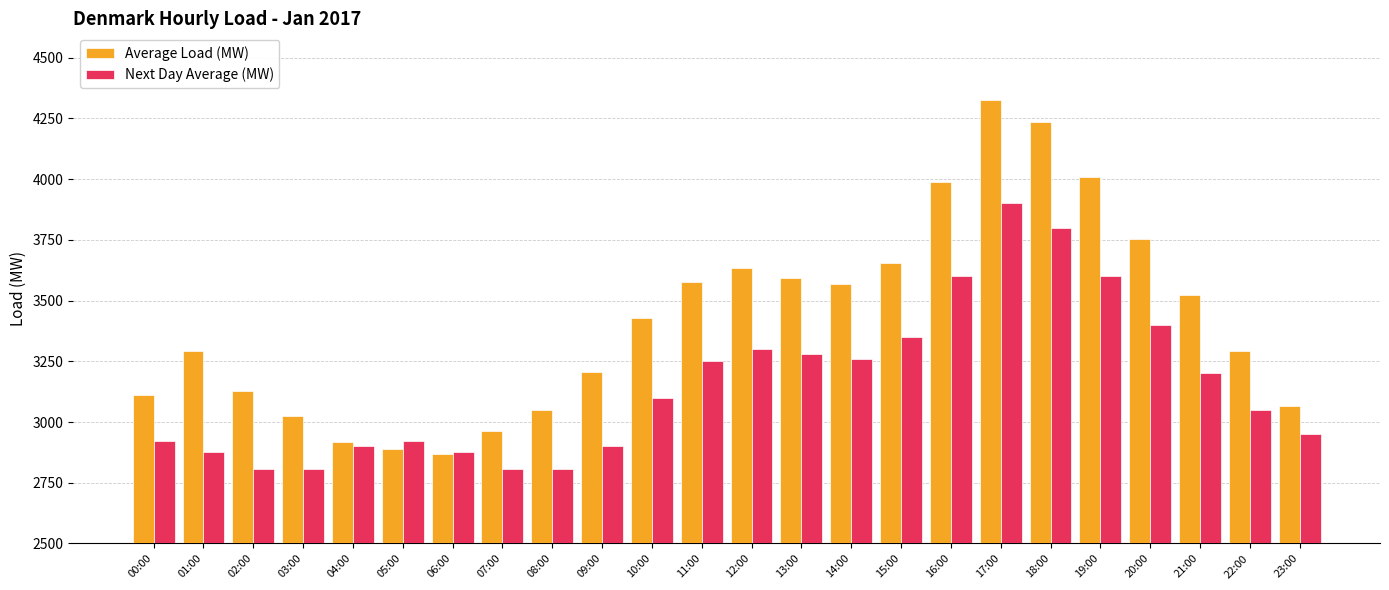

What are all the series names shown in the legend?

Average Load (MW), Next Day Average (MW)